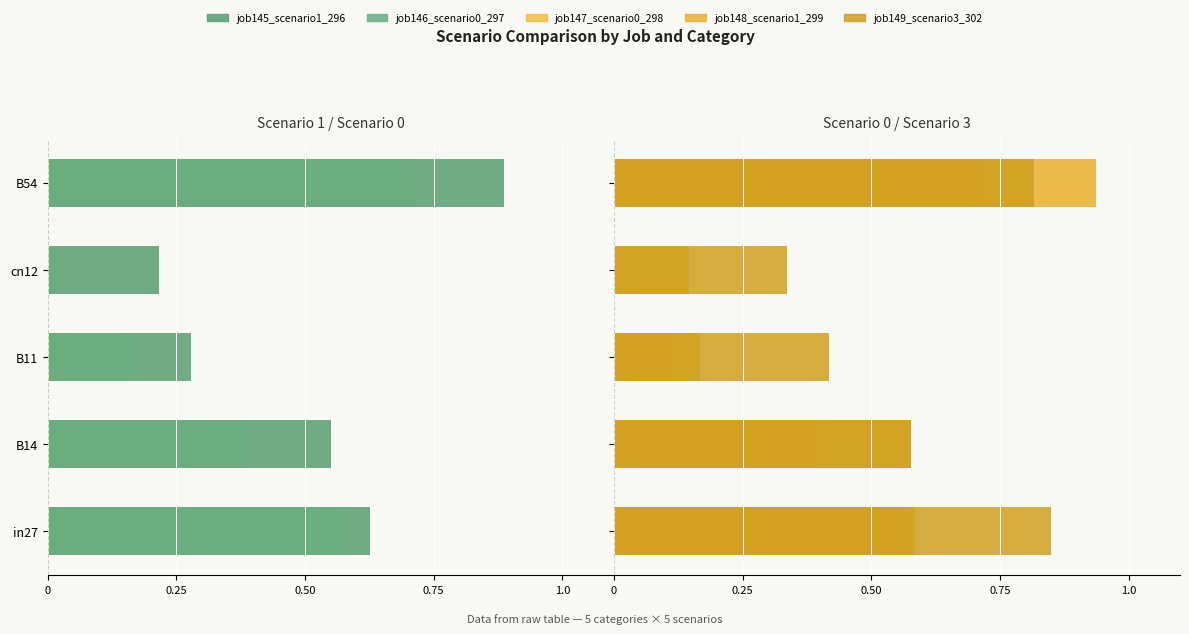

What is the difference between the maximum and minimum values in the job145_scenario1_296 series?

0.7